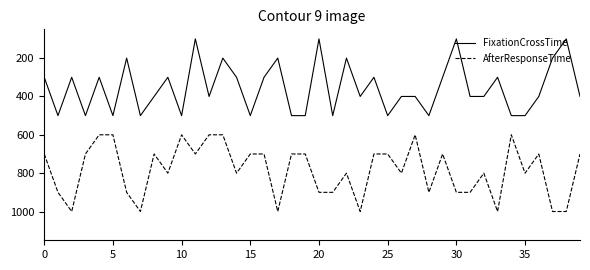

List the series in order of their overall mean, highest first.

AfterResponseTime, FixationCrossTime